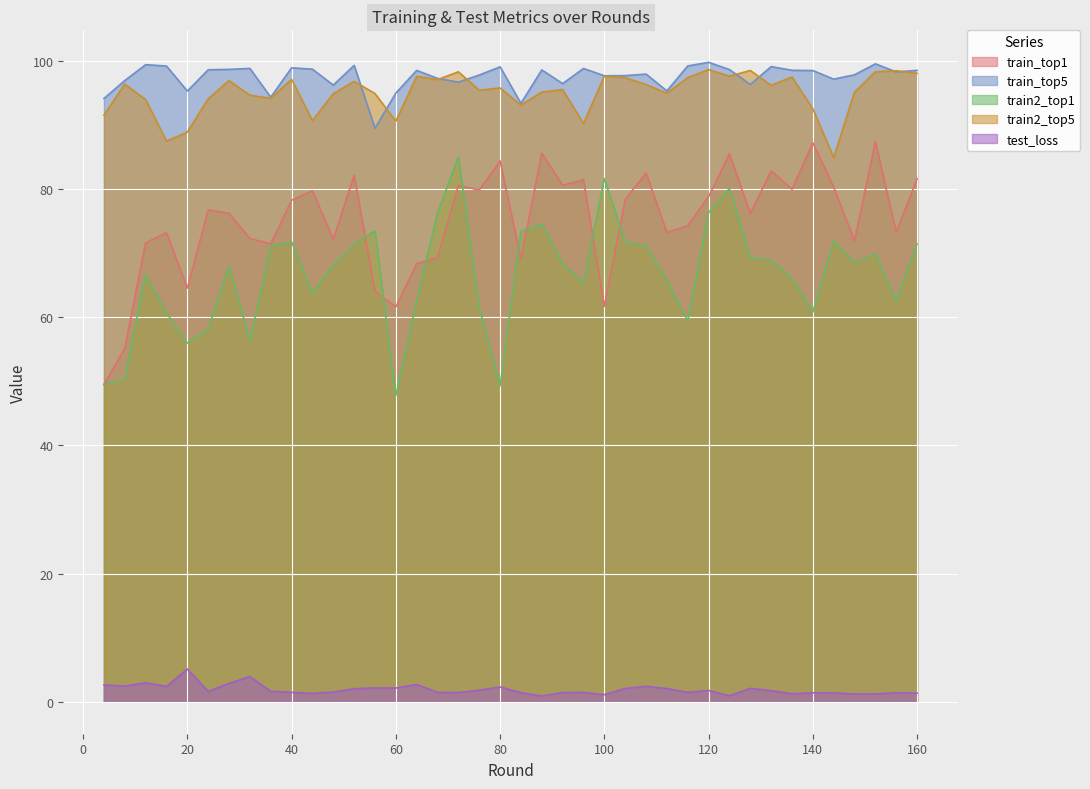

True or false: test_loss and train_top1 intersect in this chart.

False